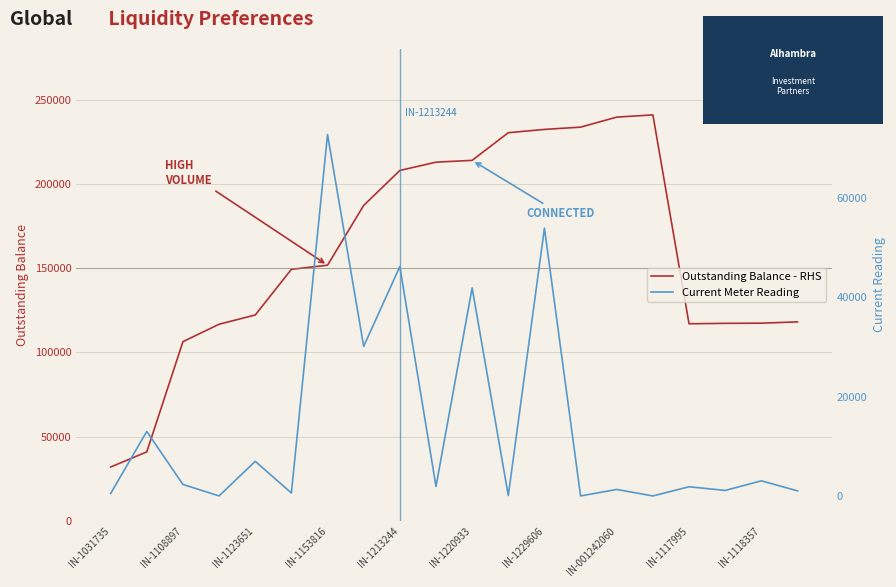

How many data points in Outstanding Balance - RHS are above 151691?

9